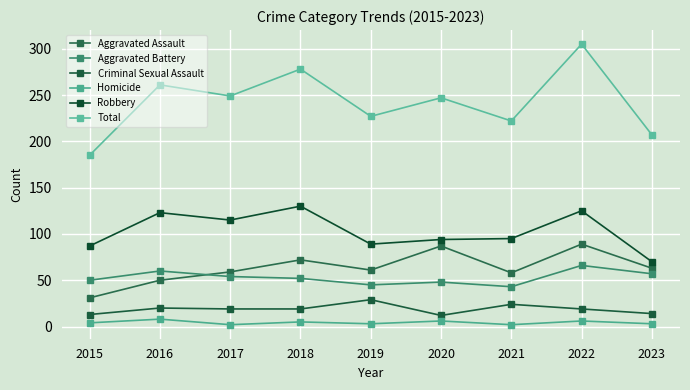

Which series has the largest range (max minus min)?

Total